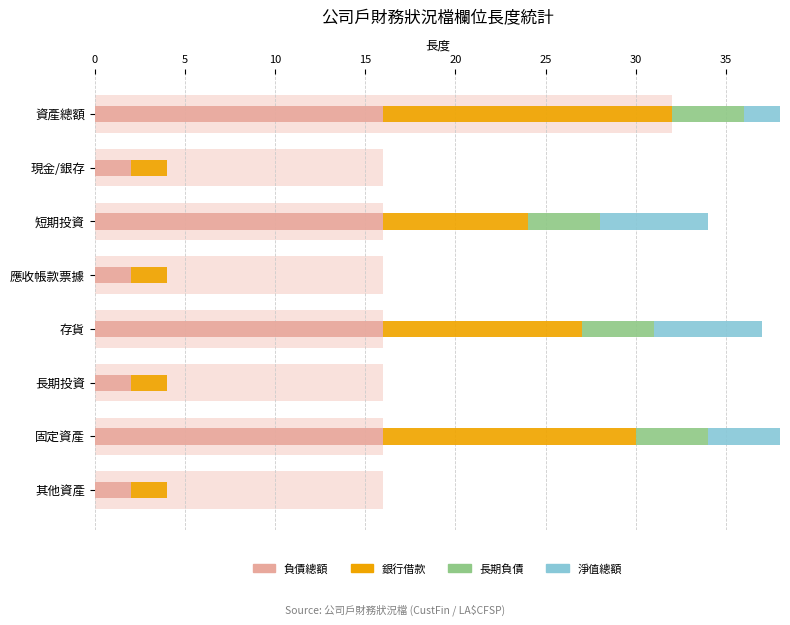

How many values in 淨值總額 are above zero?

4